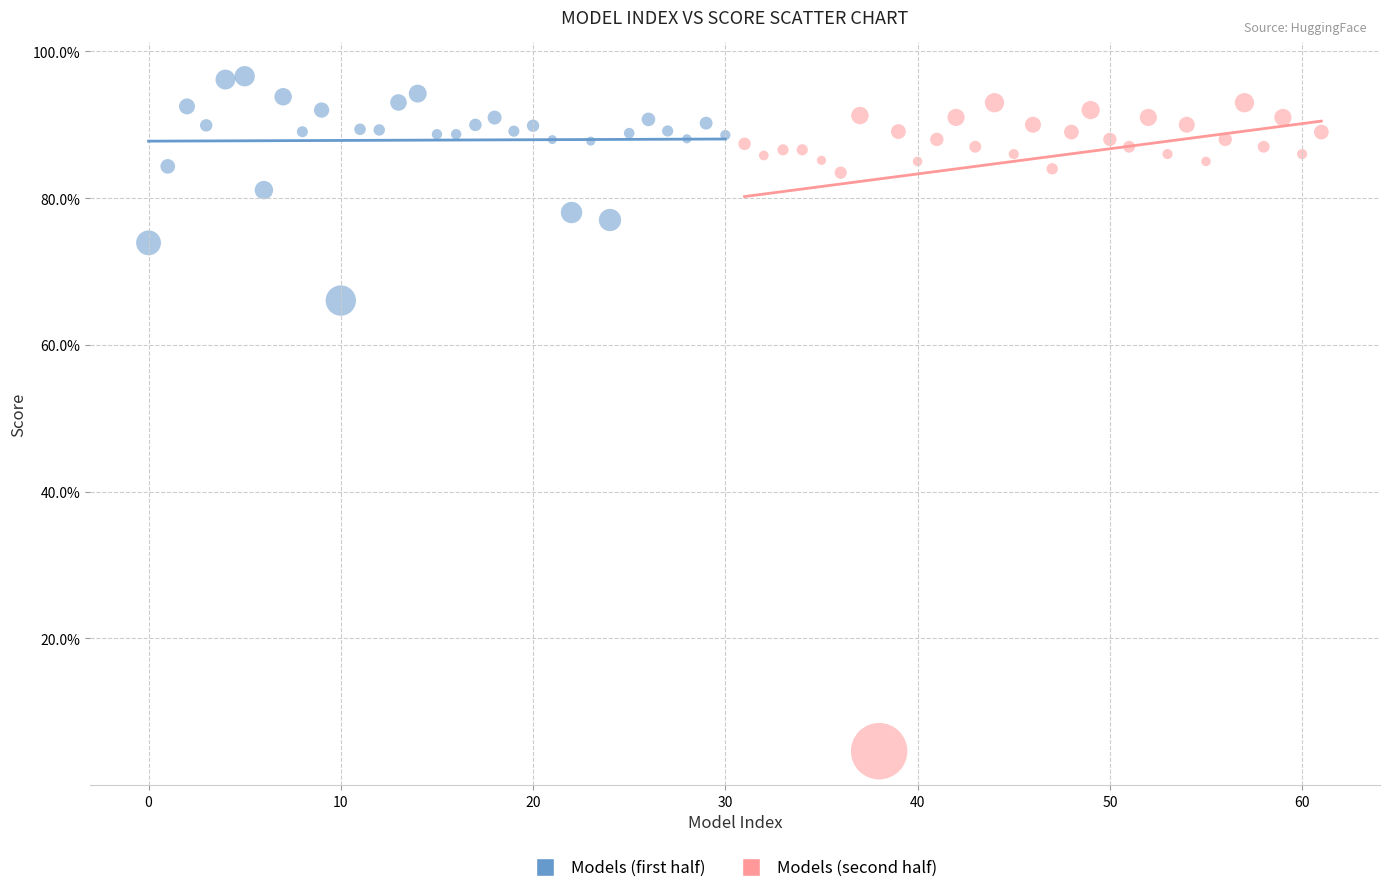

Which series contains the highest Y value?

Models (first half)